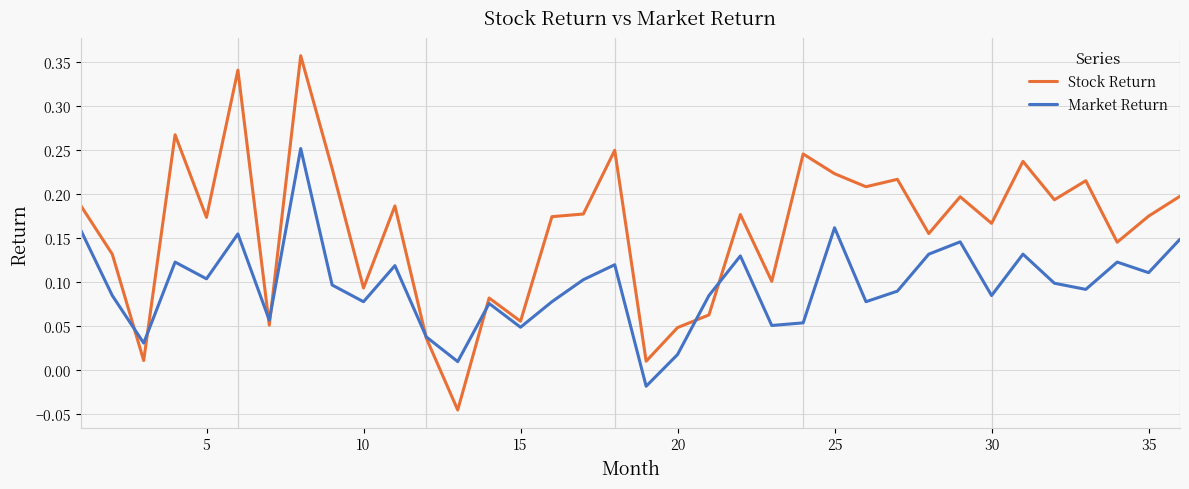

Rank the series by their average value, from highest to lowest.

Stock Return, Market Return